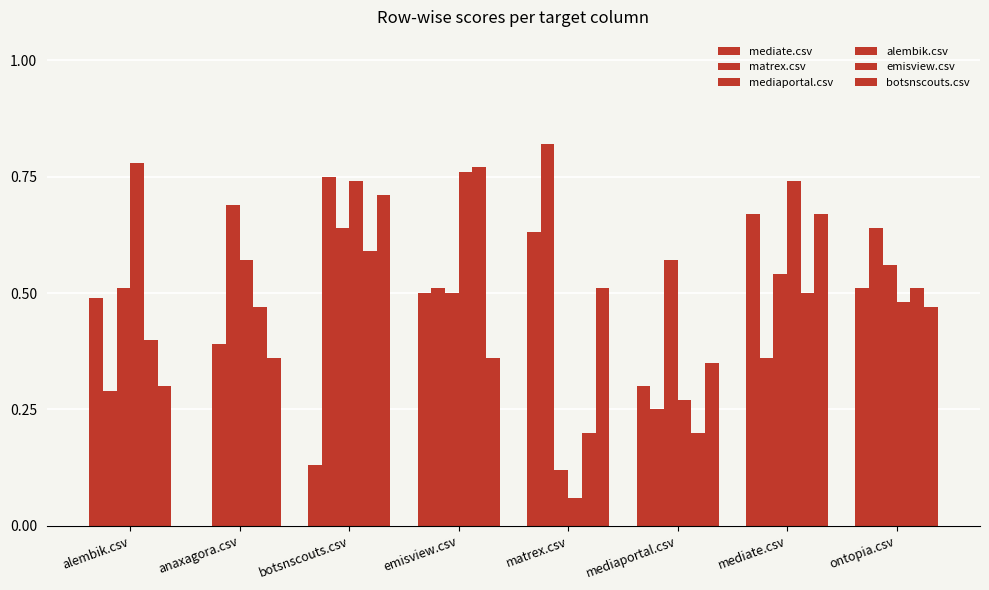

Which series changed the most between botsnscouts.csv and matrex.csv?

alembik.csv